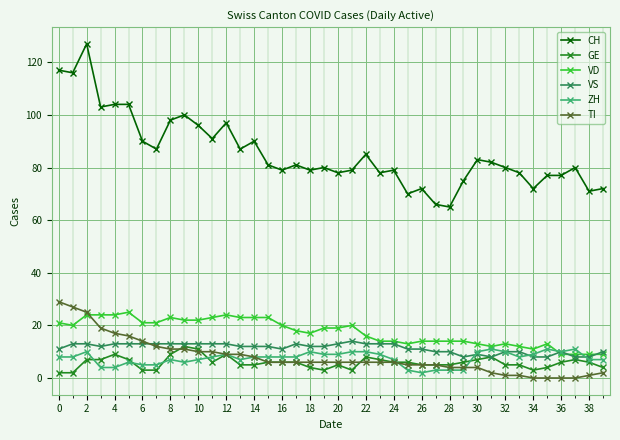

True or false: GE has more than 0 interior local peaks.

True